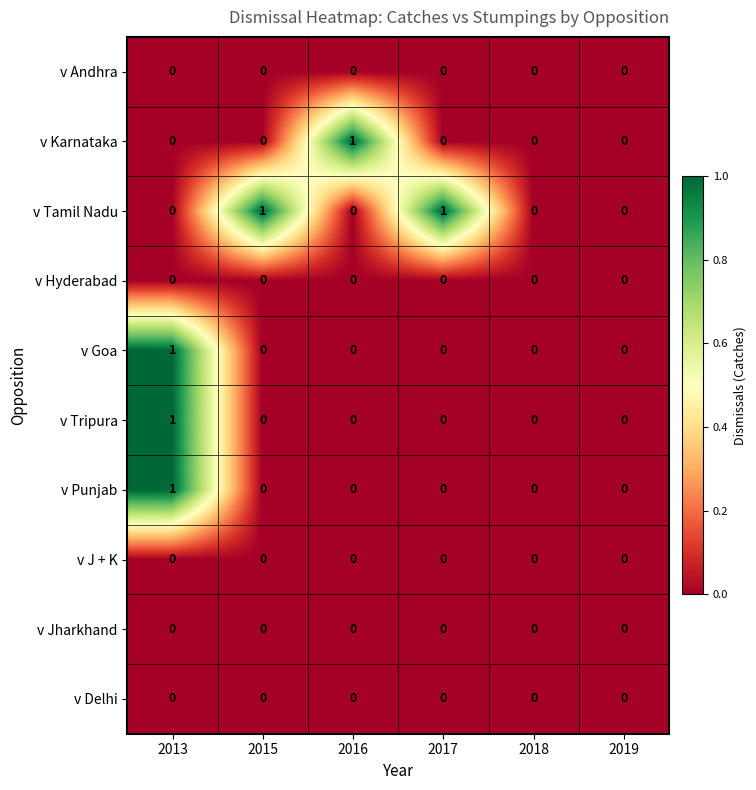

At which category is the sum across all series the highest?

2013